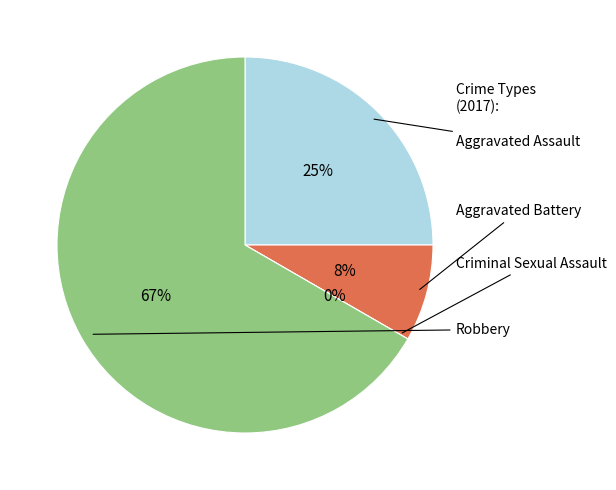

Is it true that Robbery is 67% of the pie?

True